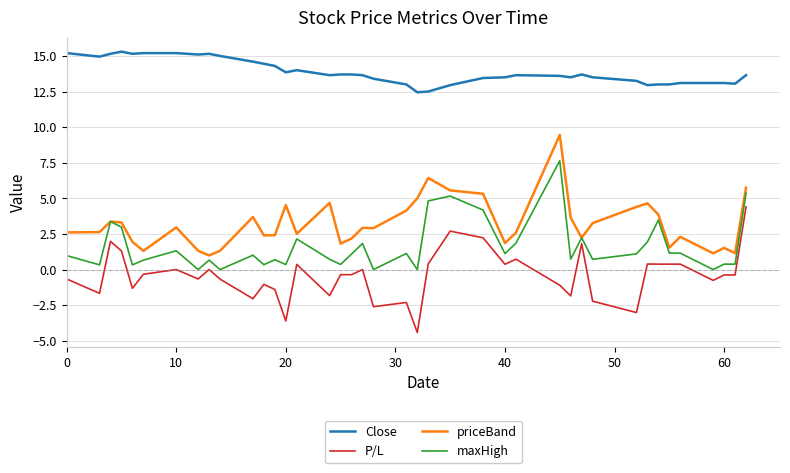

What is the smallest value displayed?

-4.4